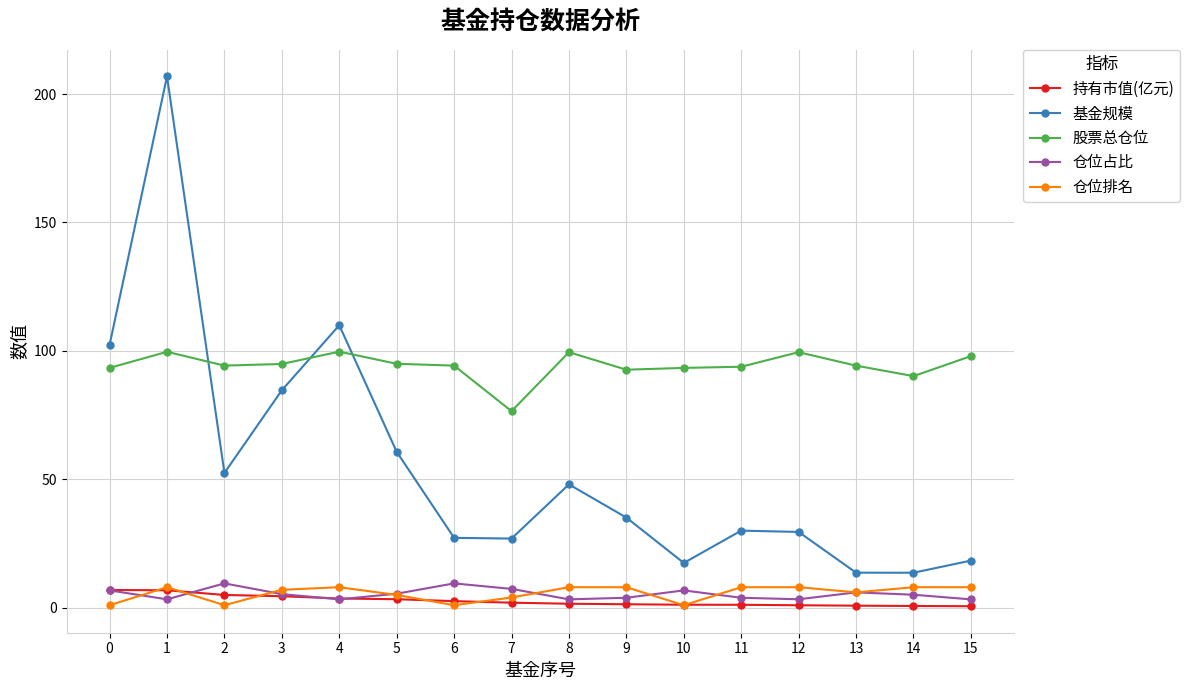

How many lines are shown in the chart?

5